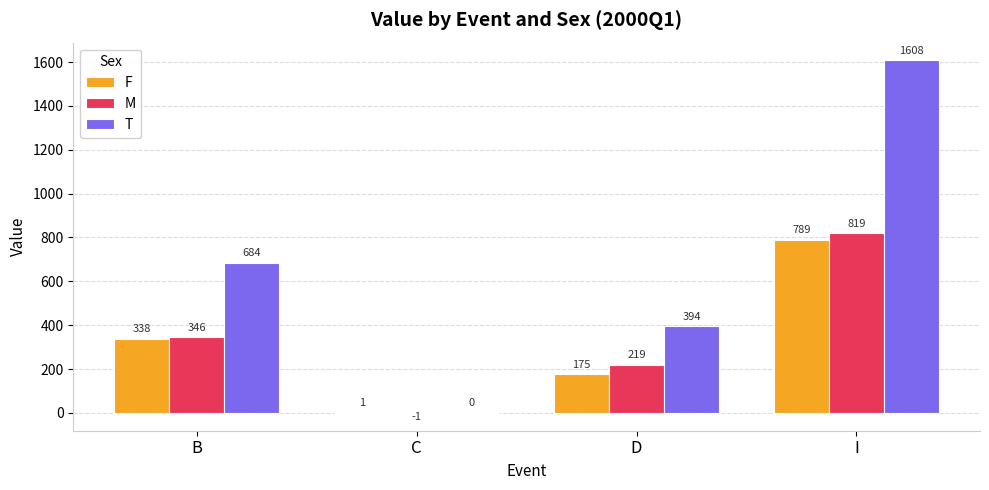

The value of F at I is 500. True or false?

False